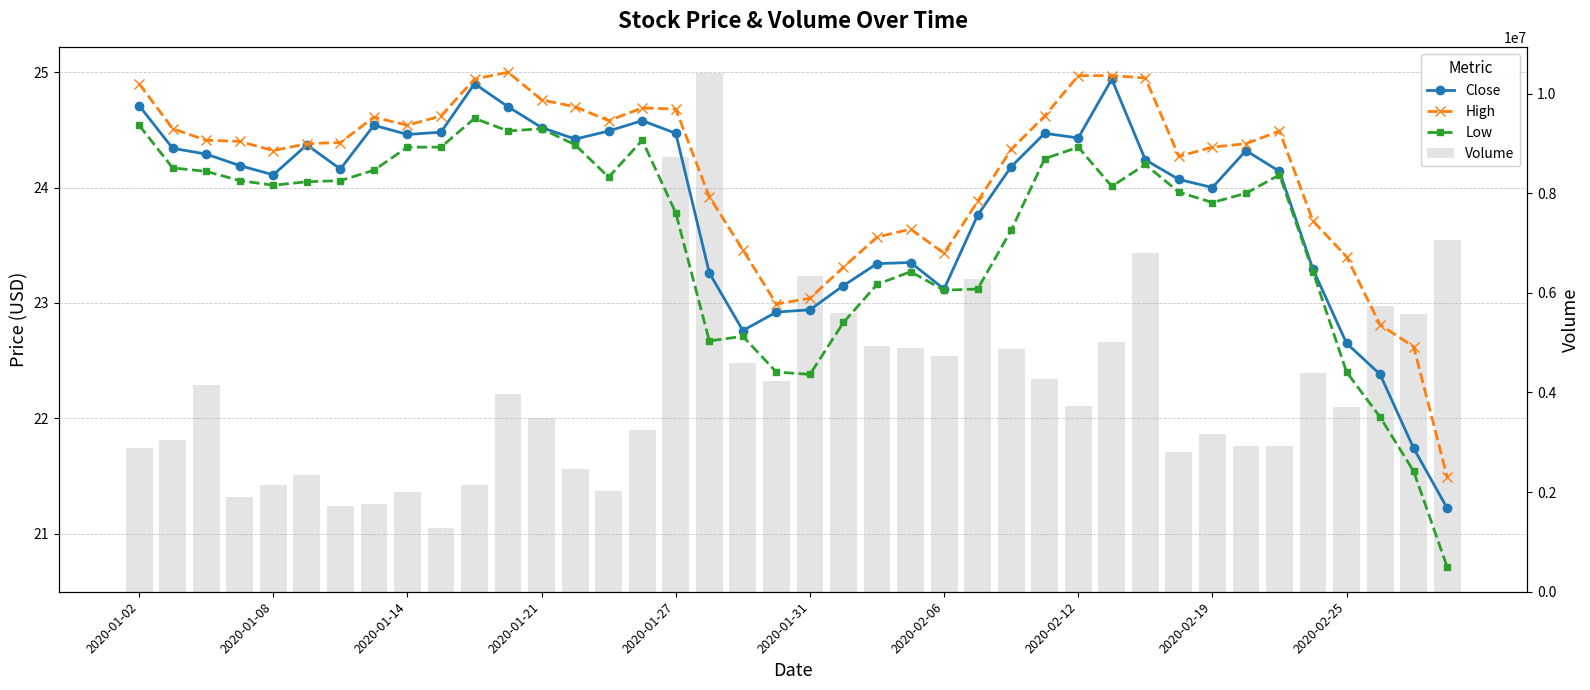

How many categories are shown in the chart?

40